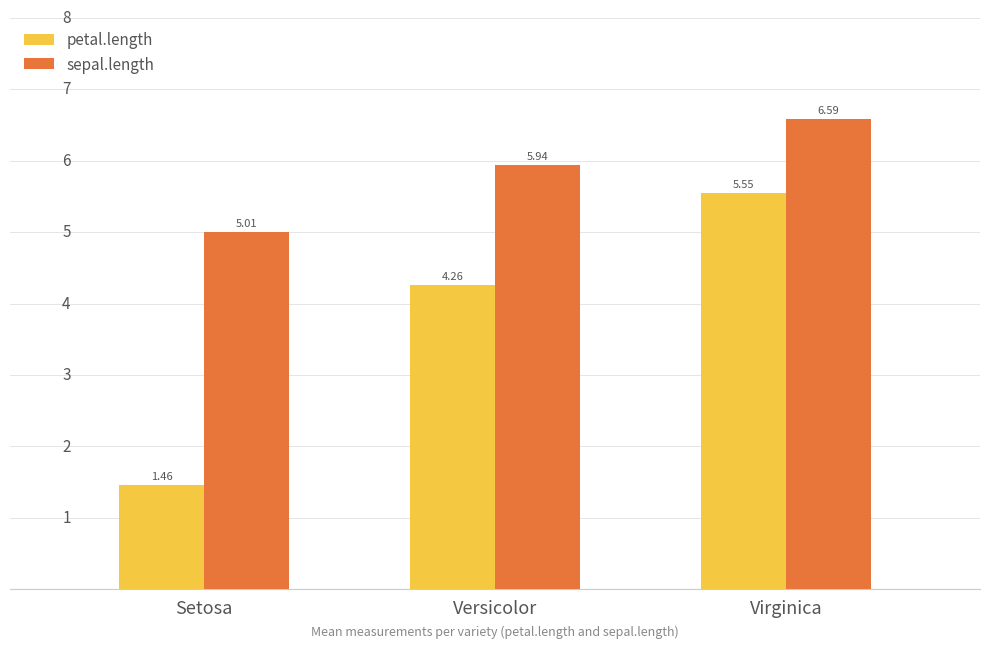

Is the value of sepal.length at Virginica greater than the value of petal.length at Virginica?

Yes